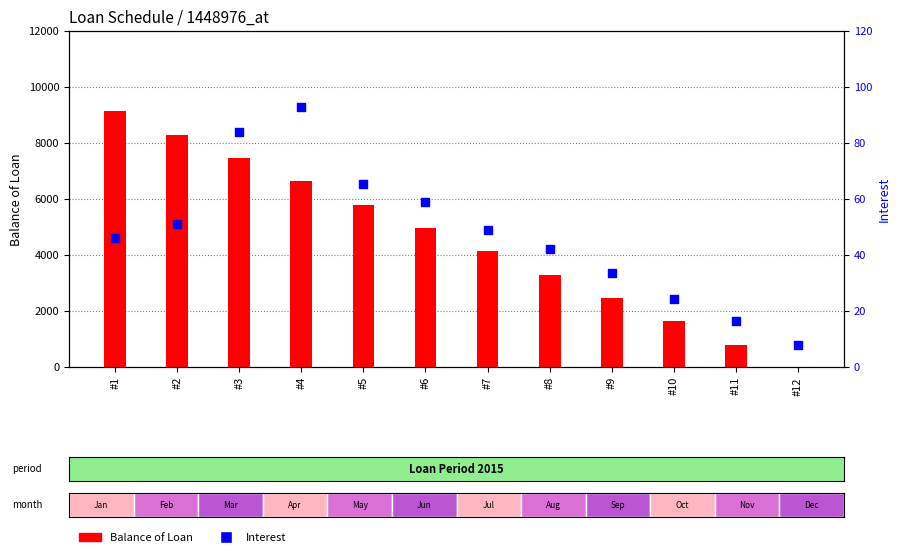

At how many categories does at least one series exceed 1205?

10